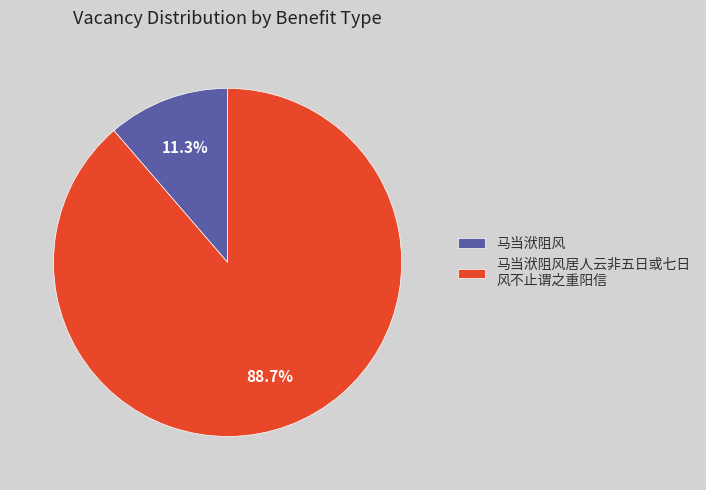

True or false: 马当洑阻风 accounts for 11% of the total.

True